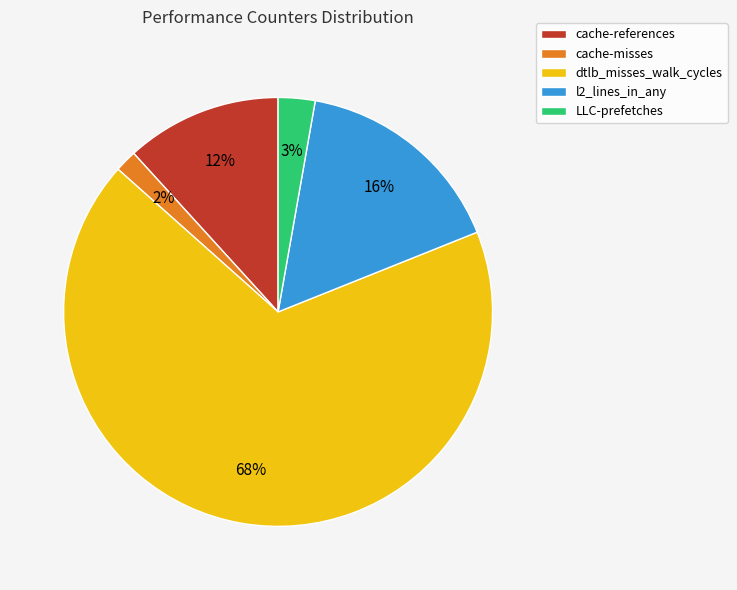

To the nearest percent, what portion does cache-misses represent?

2%